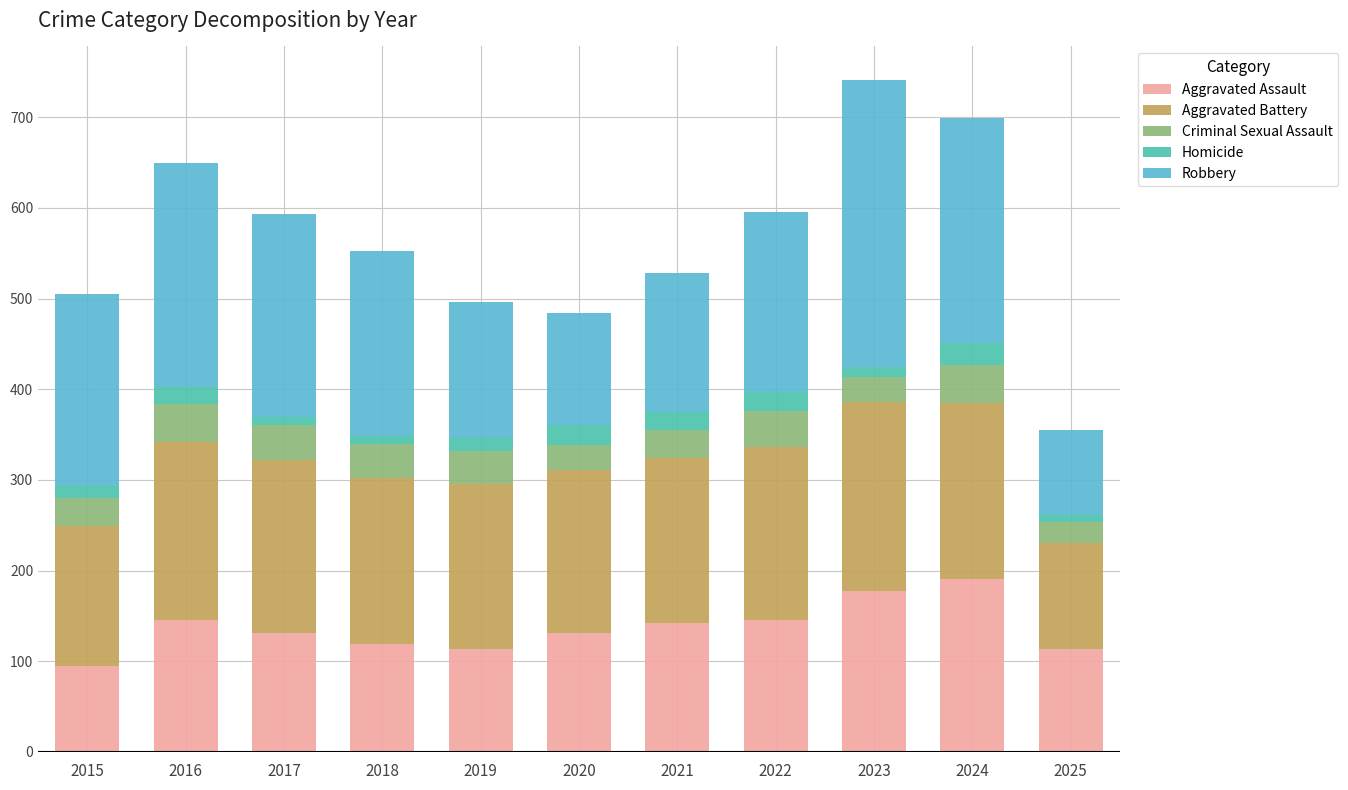

Count the number of data series in this chart.

5